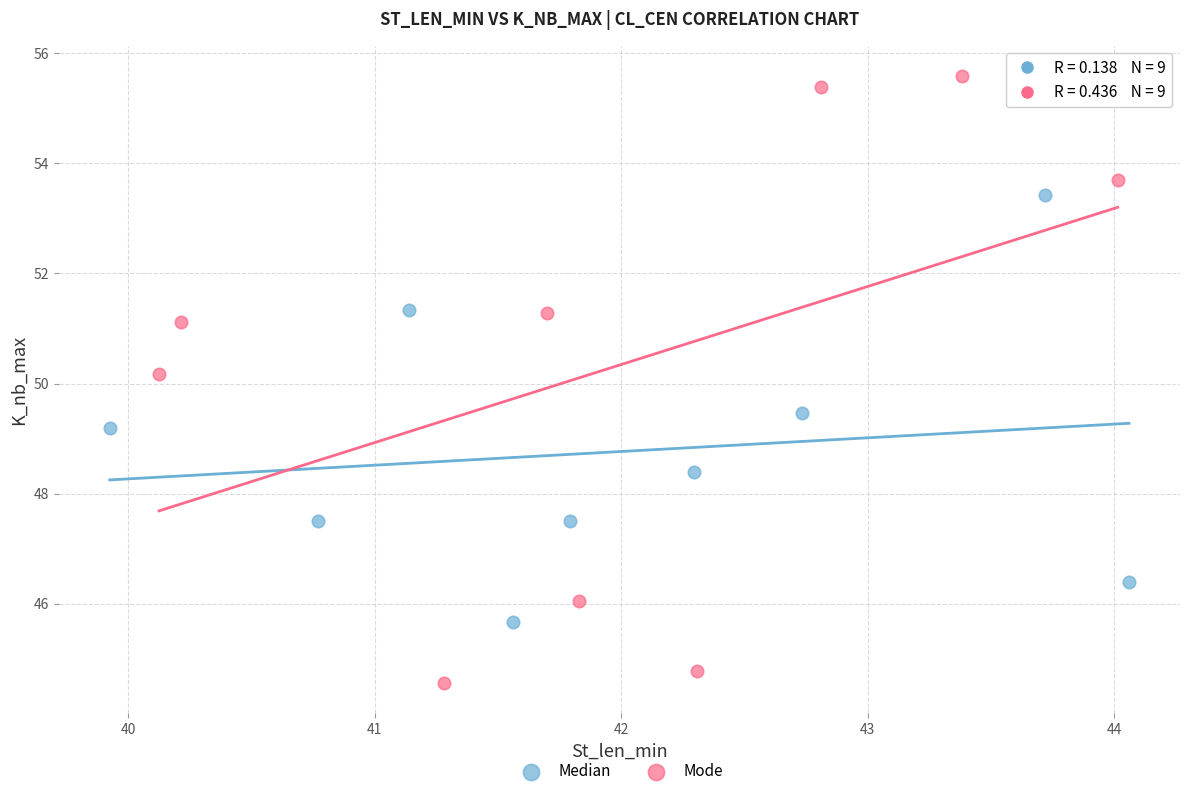

Which series has the widest spread of Y values?

Mode